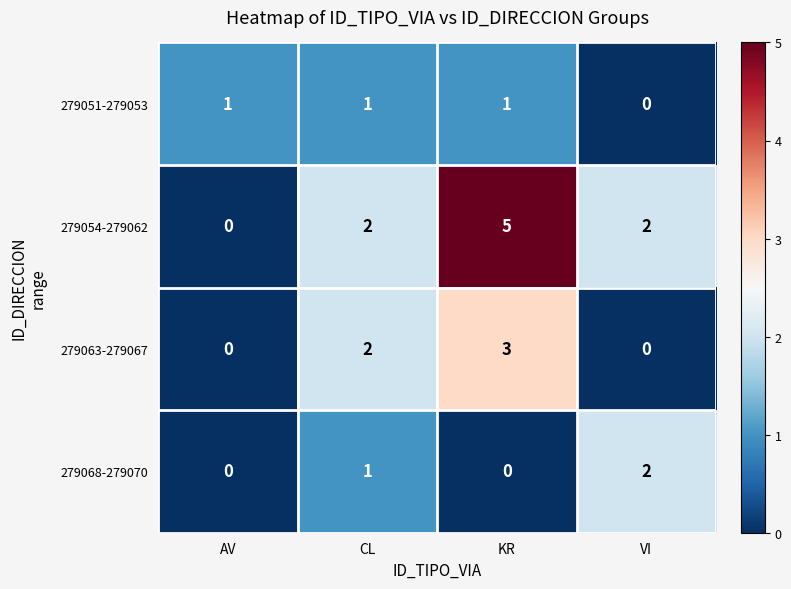

Count the 279054-279062 values in the range 2 to 5.

3